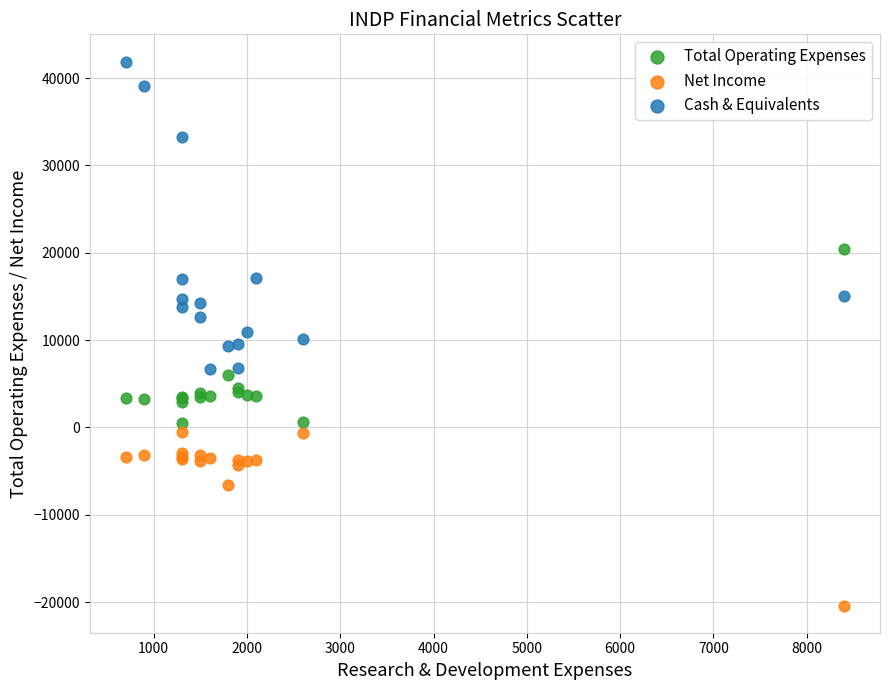

In the Net Income series, what Y value is closest to -10450?

-6600